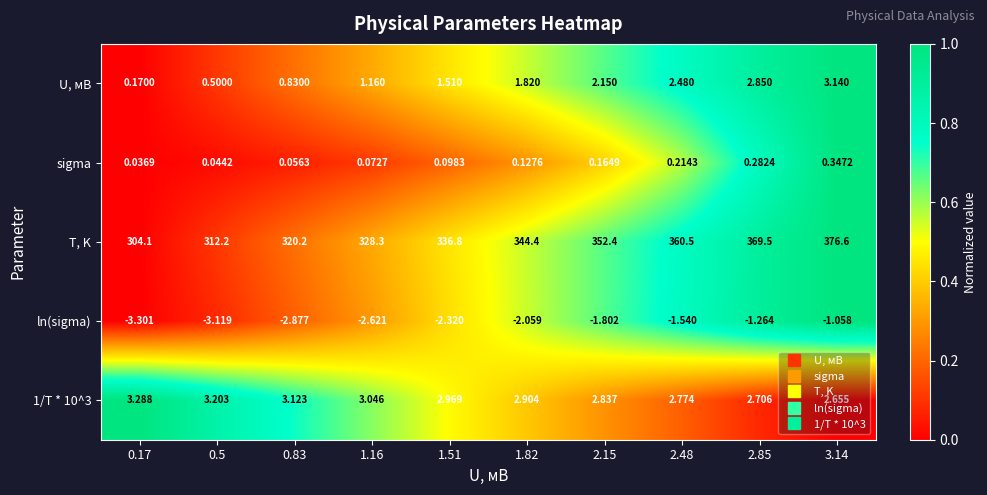

Is the value of T, K at 2.15 greater than the value of sigma at 1.51?

Yes